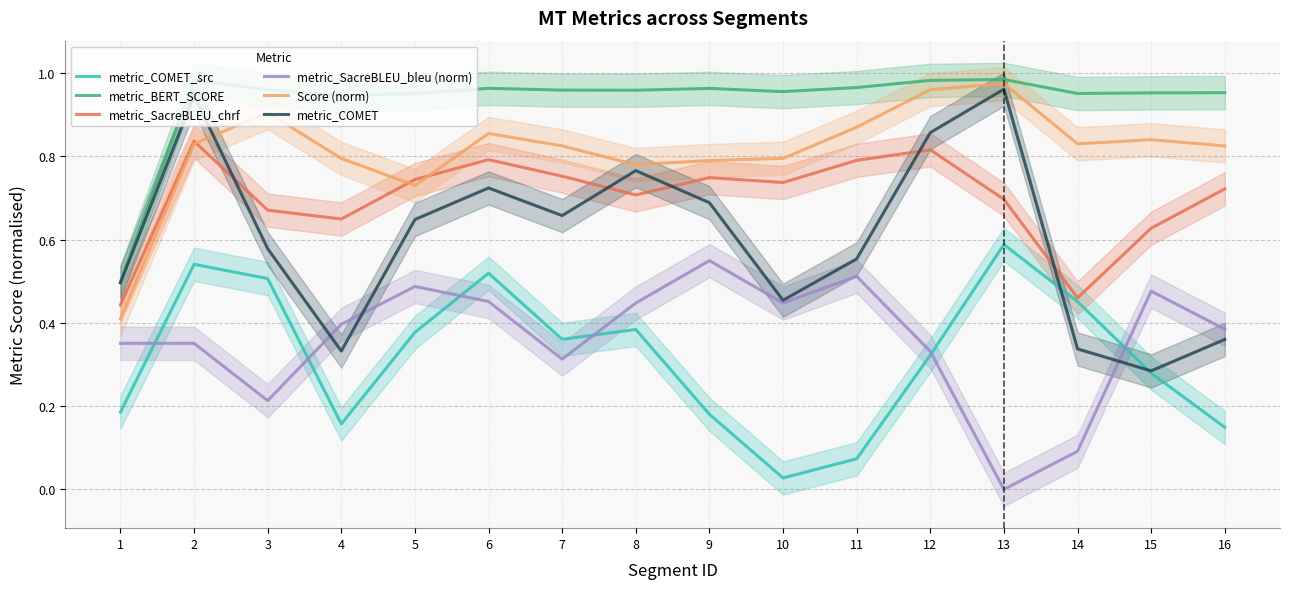

True or false: metric_BERT_SCORE and metric_COMET_src cross at least once.

False